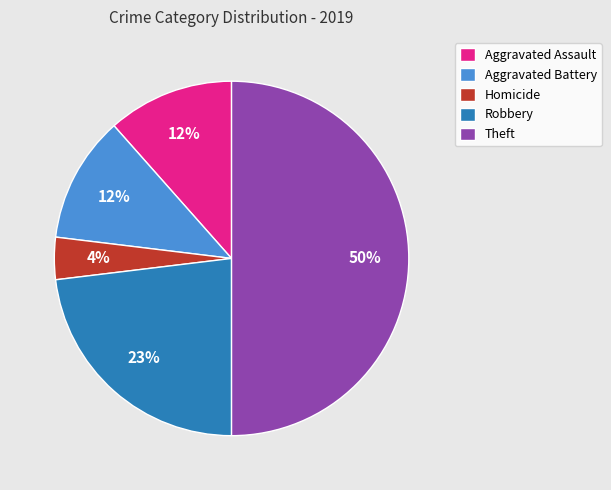

The Aggravated Assault slice represents 12% of the pie. True or false?

True